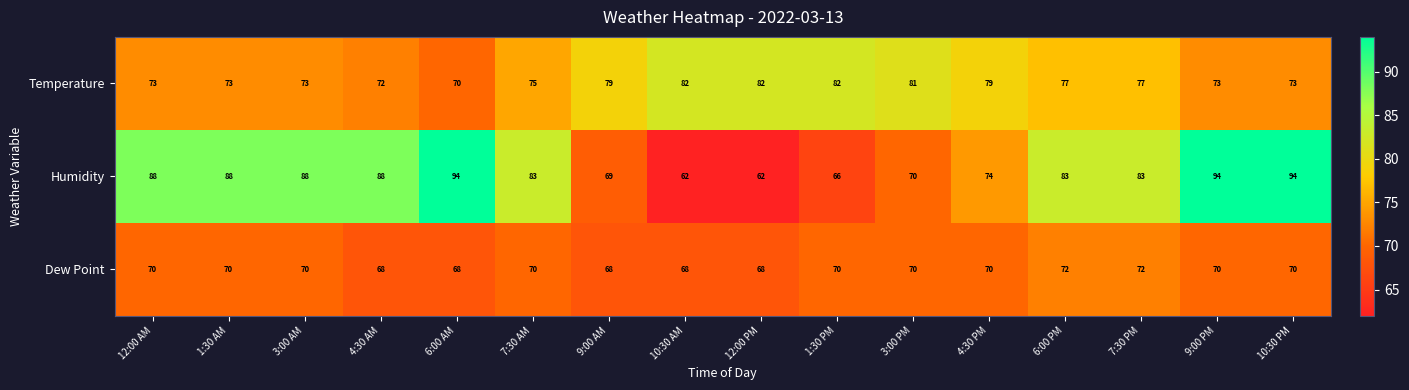

At 12:00 PM, list the series in order from largest to smallest.

Temperature, Dew Point, Humidity